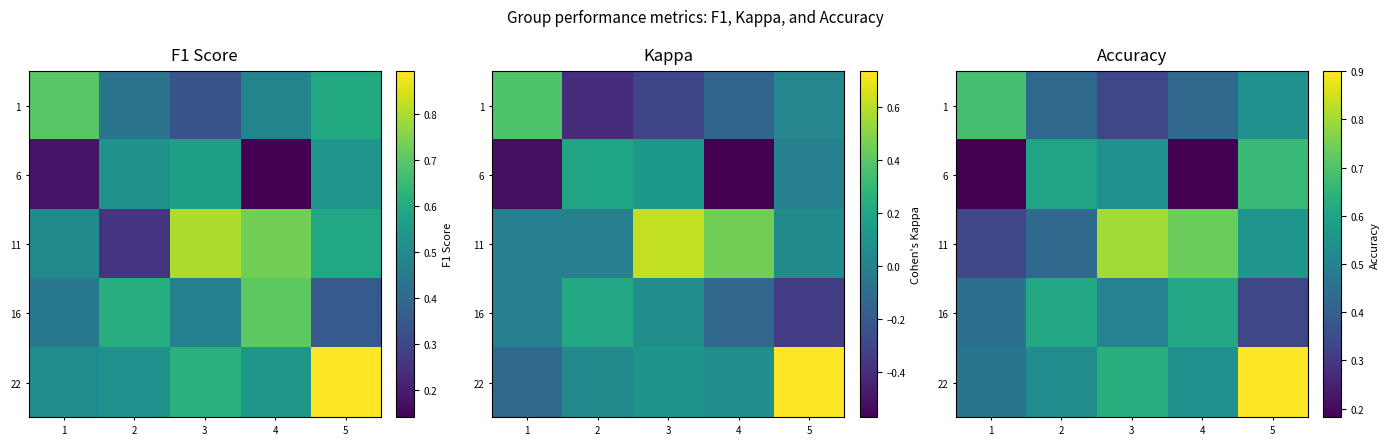

Is it true that 22 equals 0.6 at 3?

True